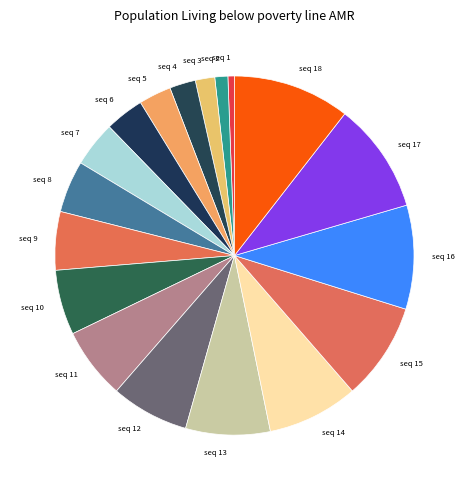

Is the sum of seq 3 and seq 17 greater than half?

No